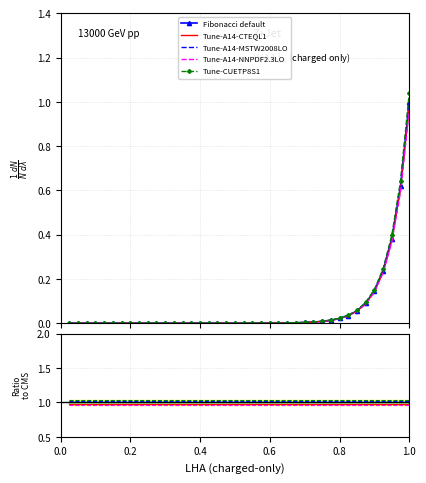

True or false: Reference has more than 0 interior local peaks.

False